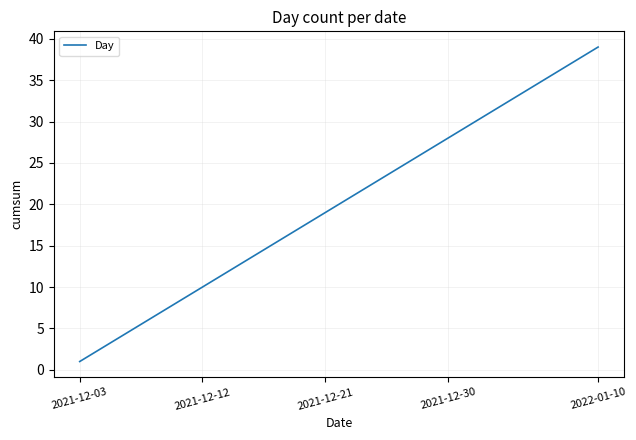

What is the greatest value displayed?

39